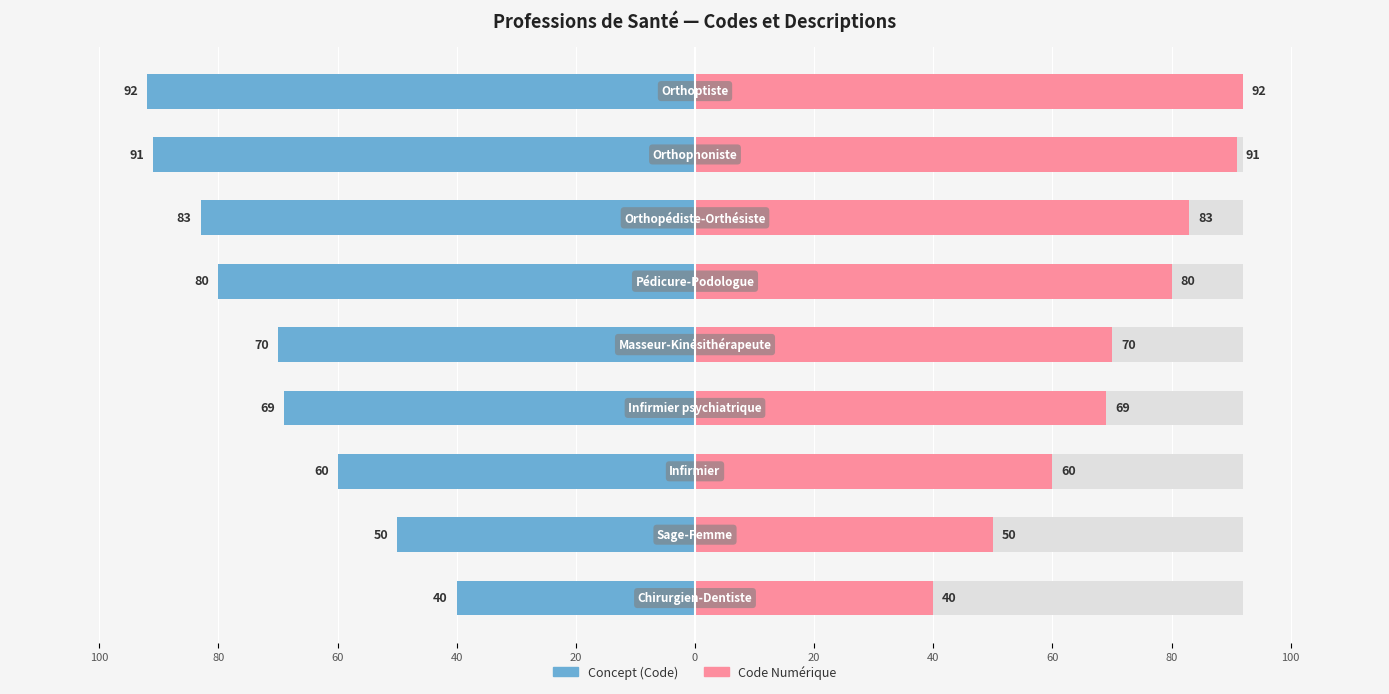

The value of Concept at 80 is -18. True or false?

False